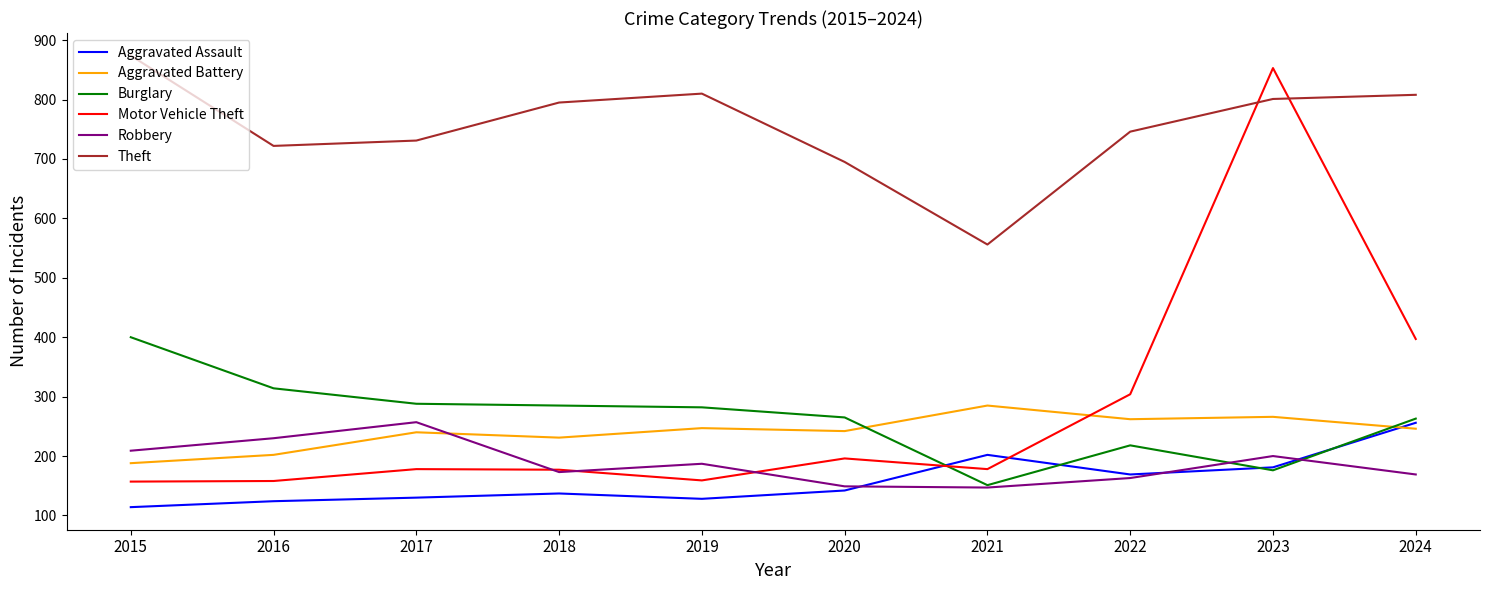

What is the sum of all Aggravated Assault values?

1583